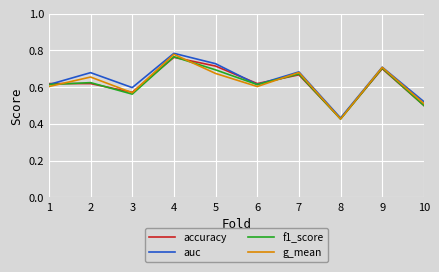

Which series has the largest range (max minus min)?

g_mean